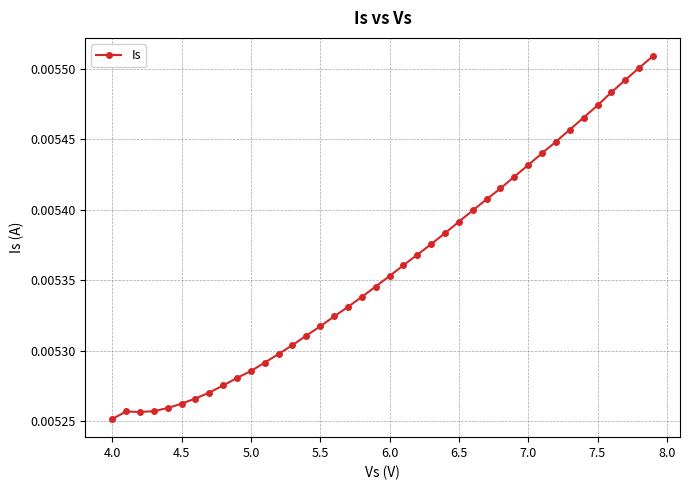

True or false: the data has more than 0 interior local peaks.

True